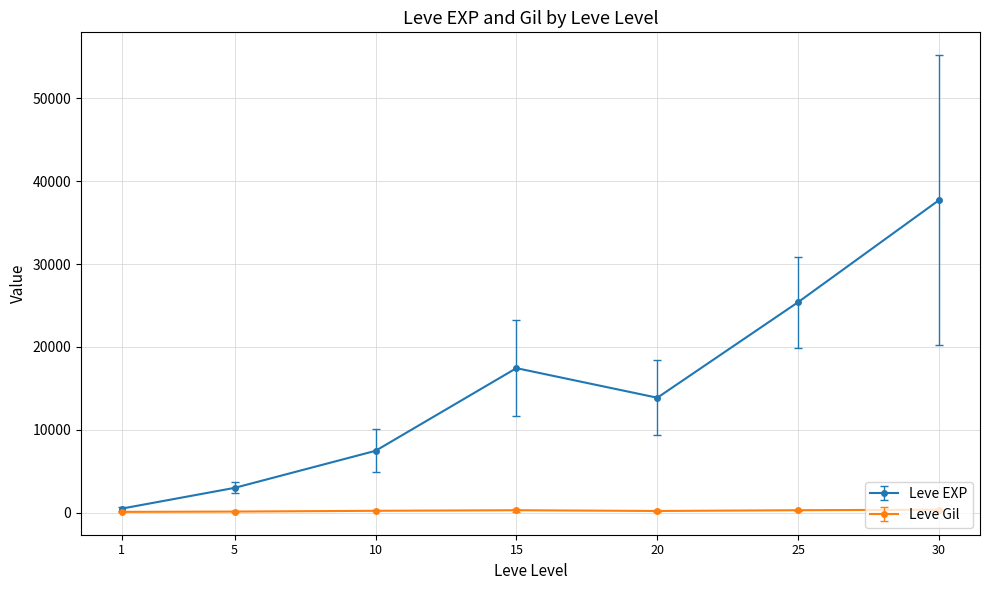

What is the value of the Leve EXP point at the 7th from the left?

37715.0